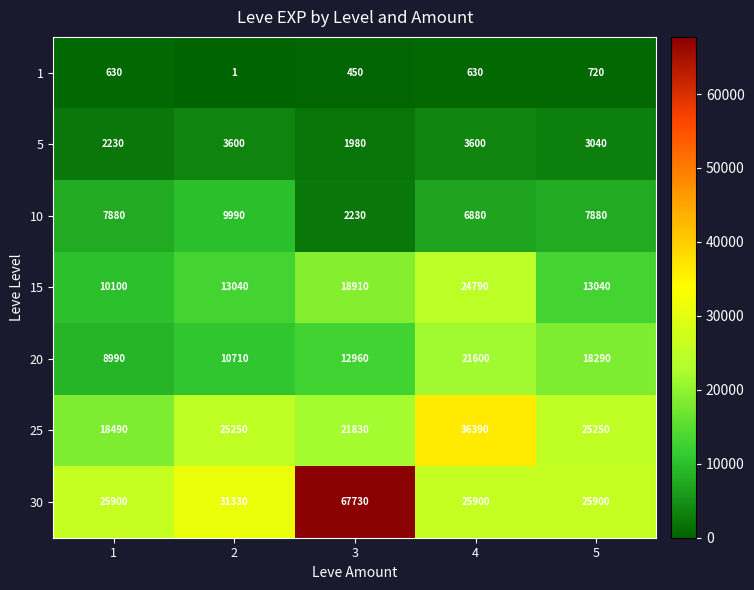

What is the minimum value for 30?

25900